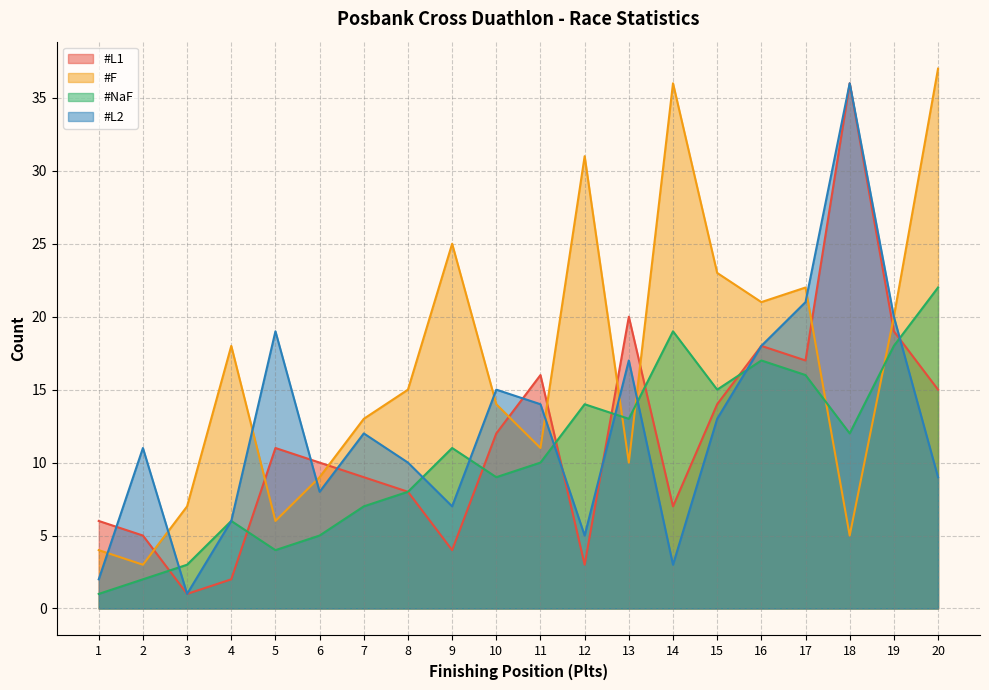

What is the difference between the highest and lowest values at 3?

6